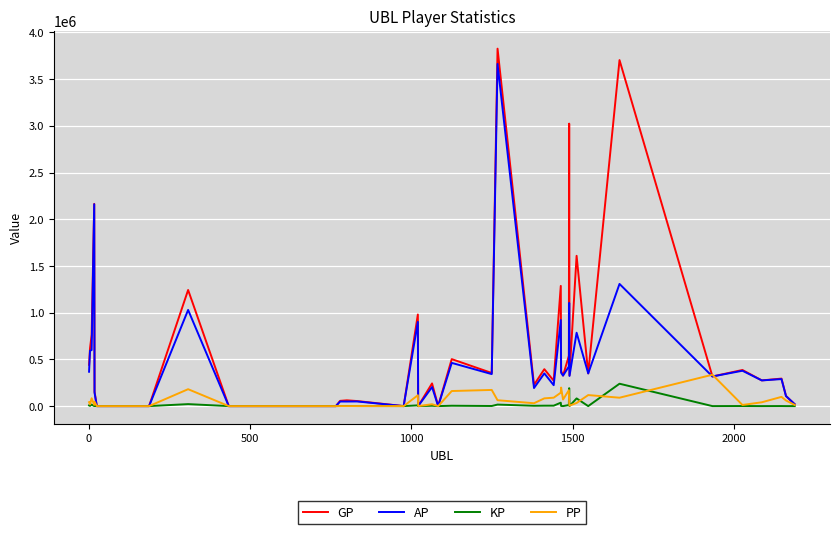

List the series in order of their peak value, highest first.

GP, AP, PP, KP